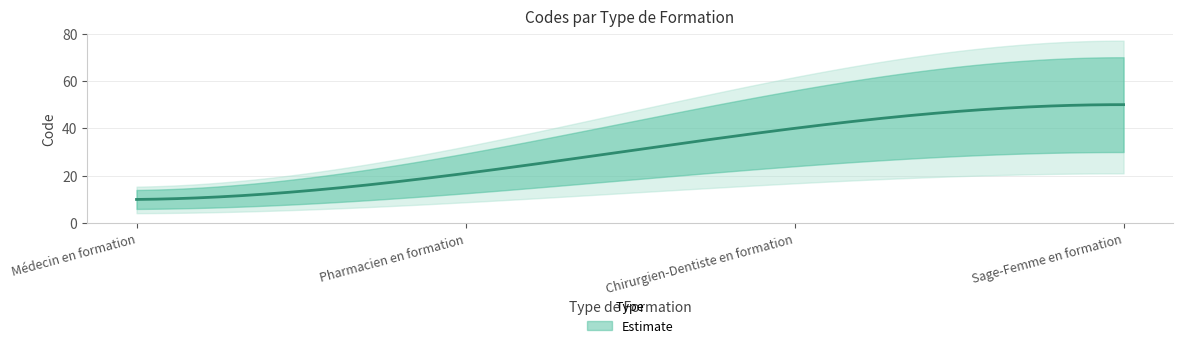

What is the ratio of the value at Sage-Femme en formation to the value at Chirurgien-Dentiste en formation?

1.2